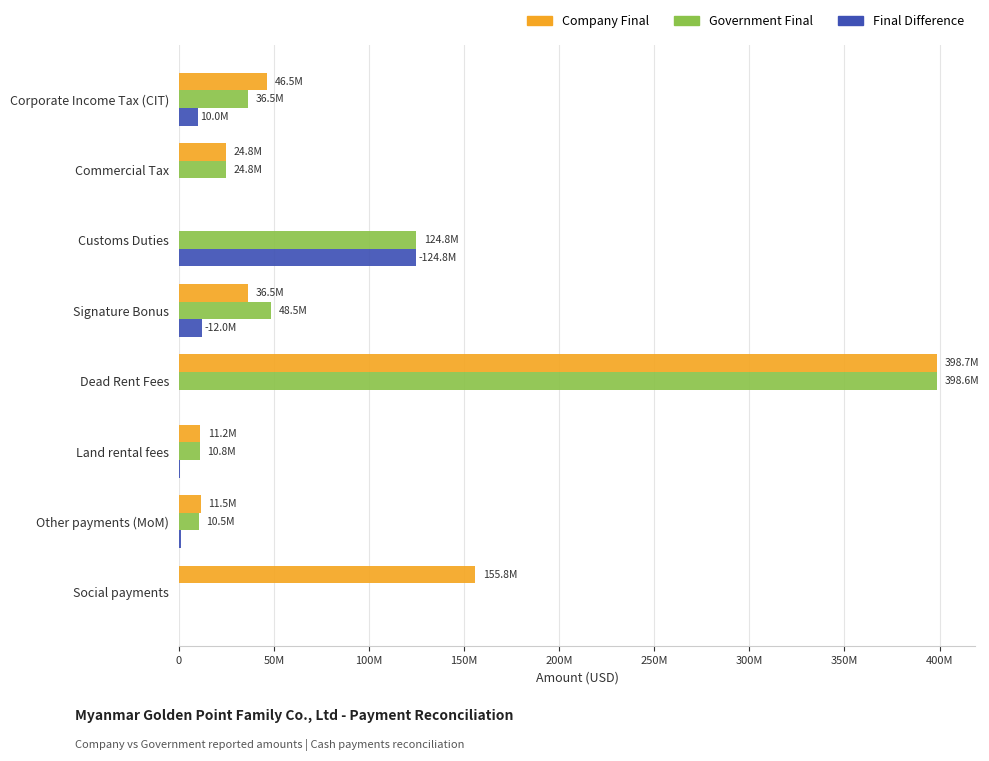

Which category has the highest value across all series?

Dead Rent Fees